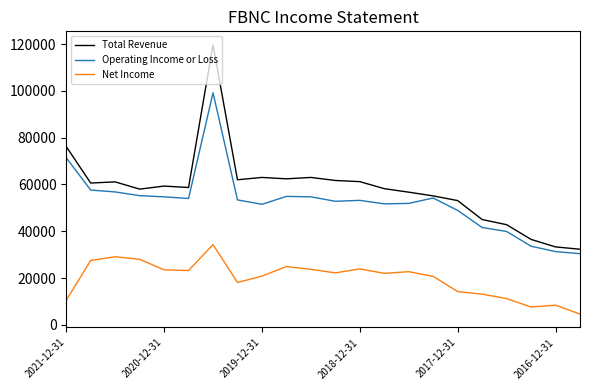

True or false: Operating Income or Loss and Net Income intersect in this chart.

False